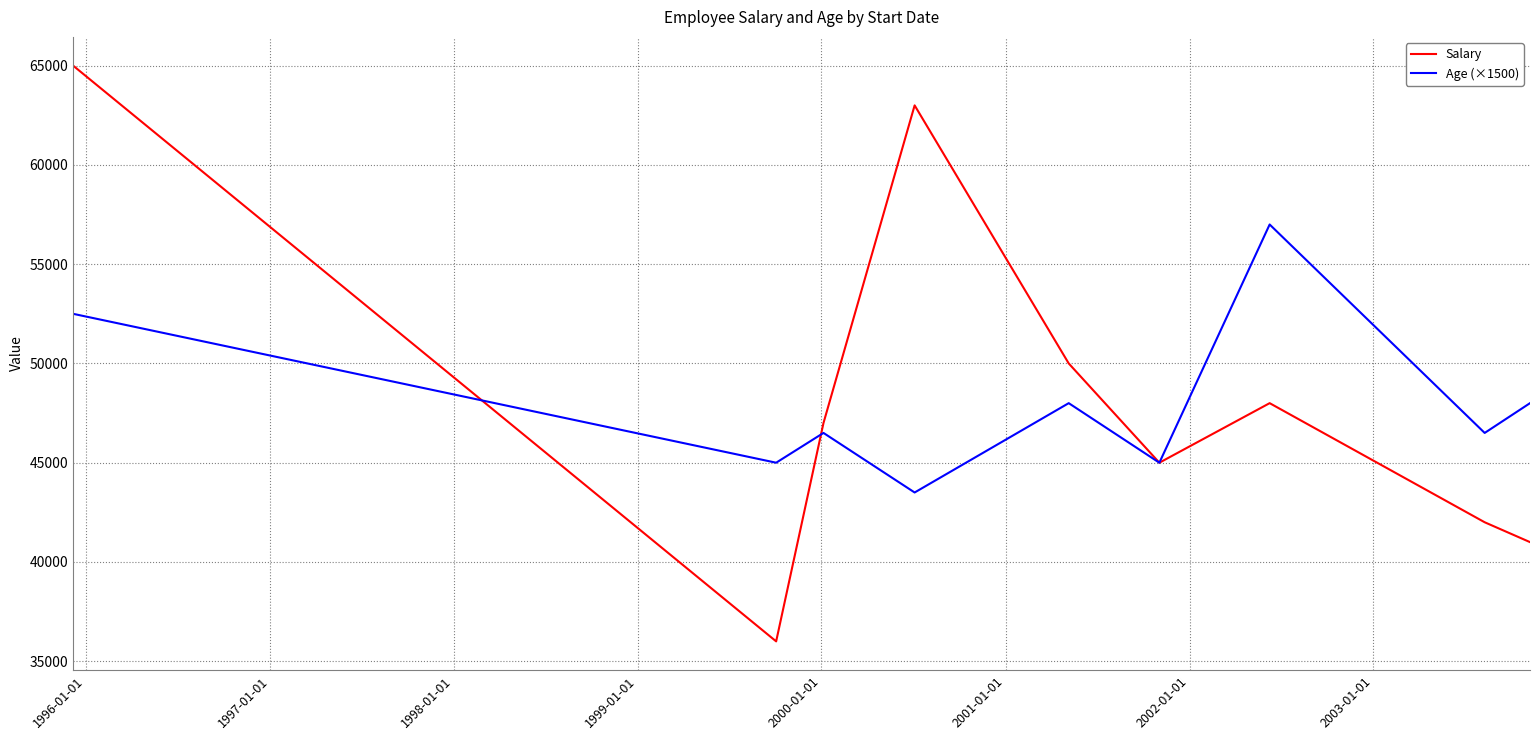

What is the sum of all Age (×1500) values?

432000